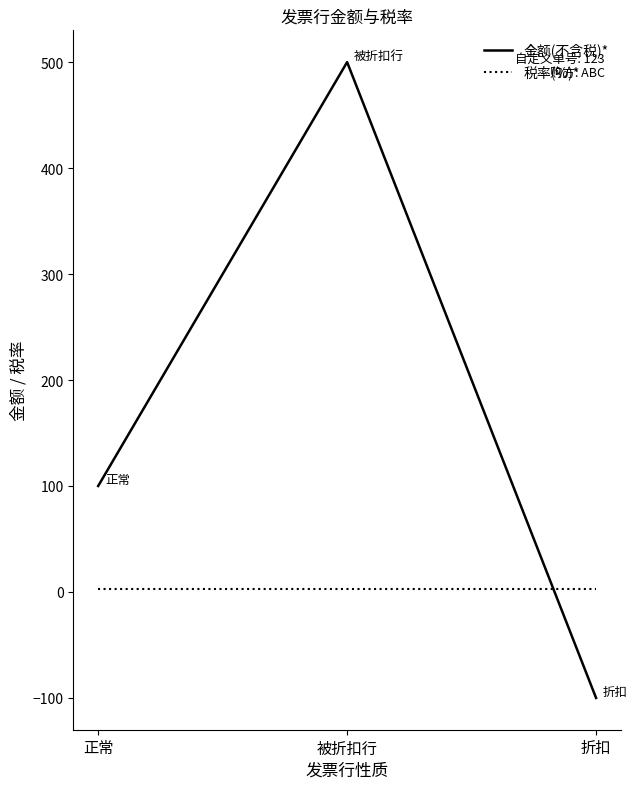

Reading left to right, extract all data points from this chart.

金额(不含税)*: 正常=100	被折扣行=500	折扣=-100
税率(%)*: 正常=3	被折扣行=3	折扣=3